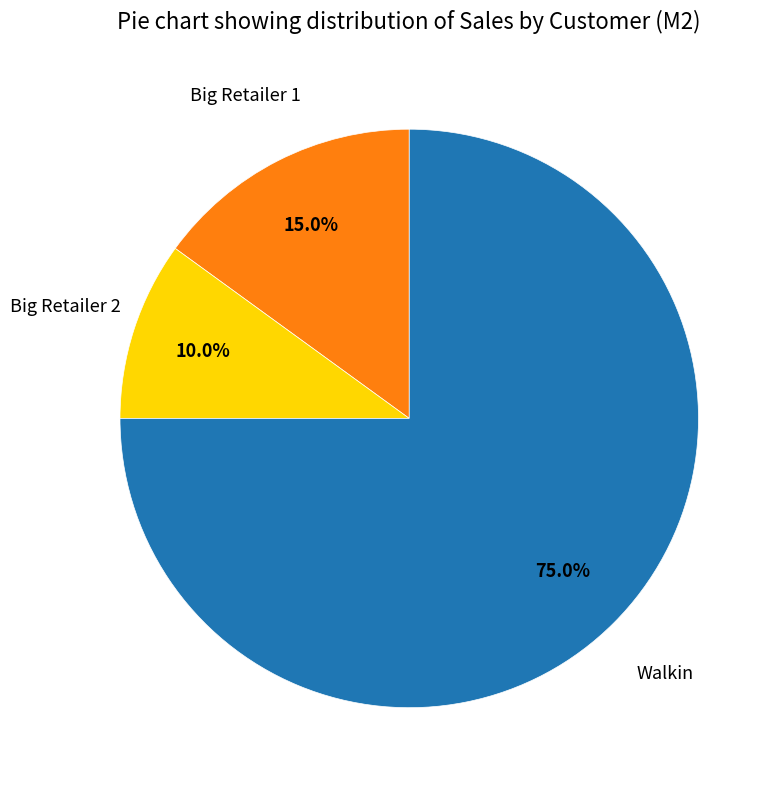

Is there a majority slice in this chart?

Yes